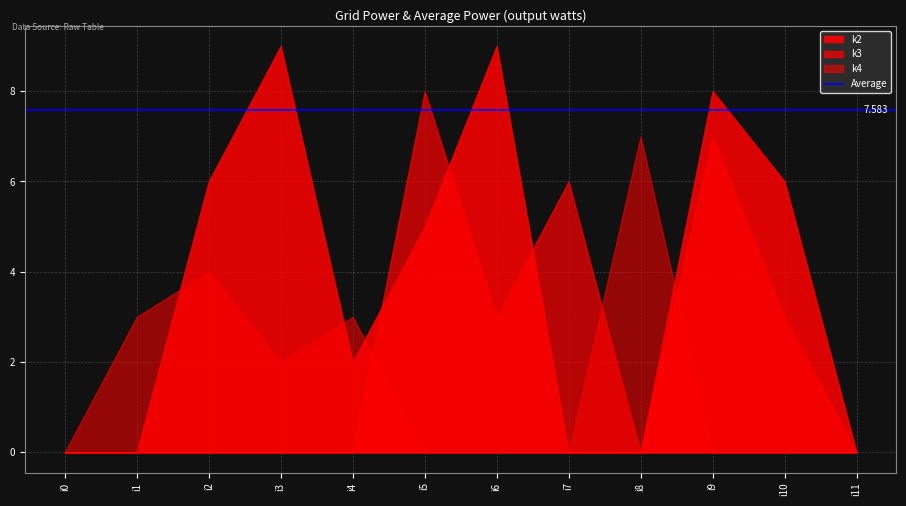

Between which two adjacent categories do k4 and k2 first intersect?

i1 and i2